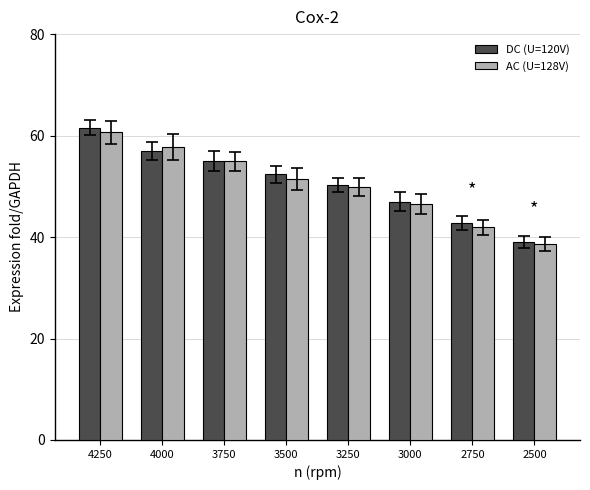

How many series are shown in this chart?

2